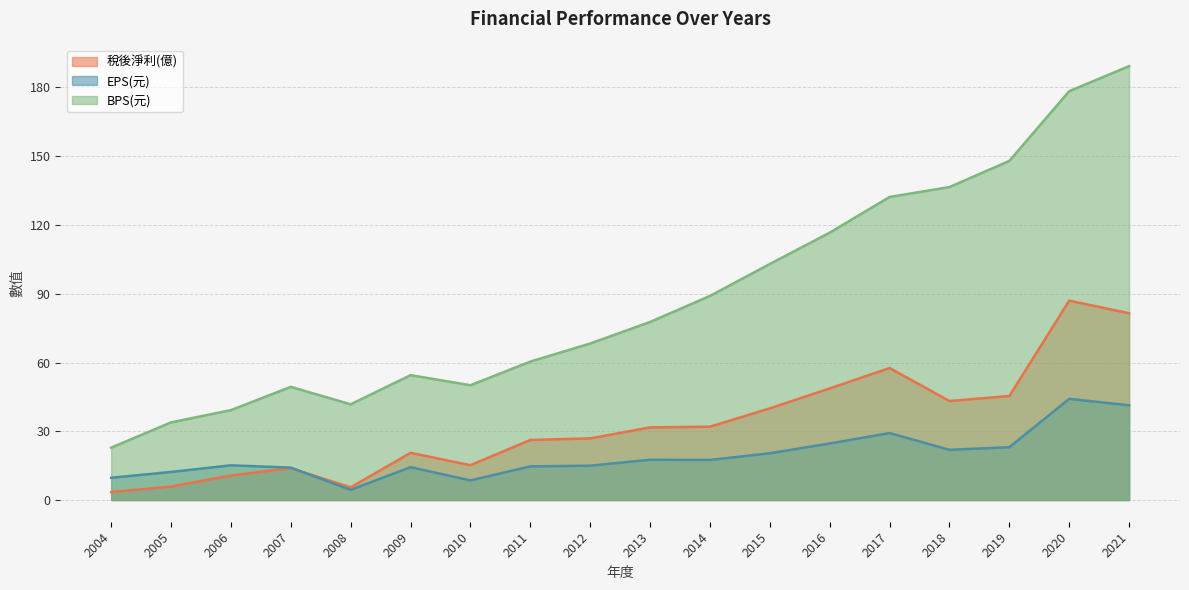

How many distinct data groups are displayed?

3